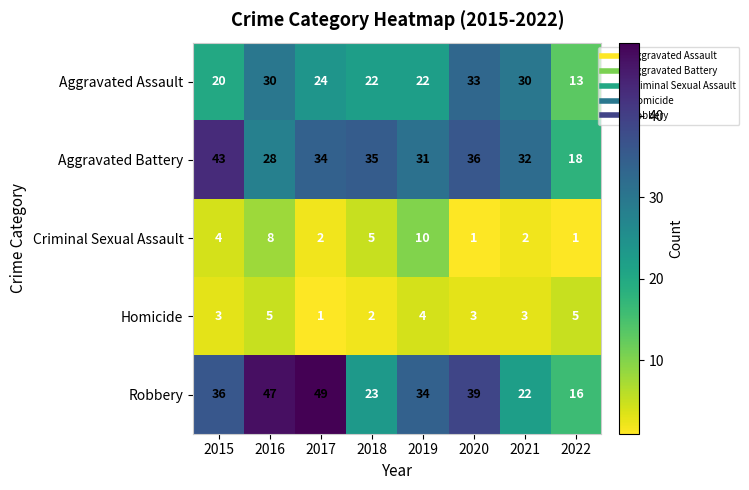

What is the spread (max minus min) of values at 2018?

33